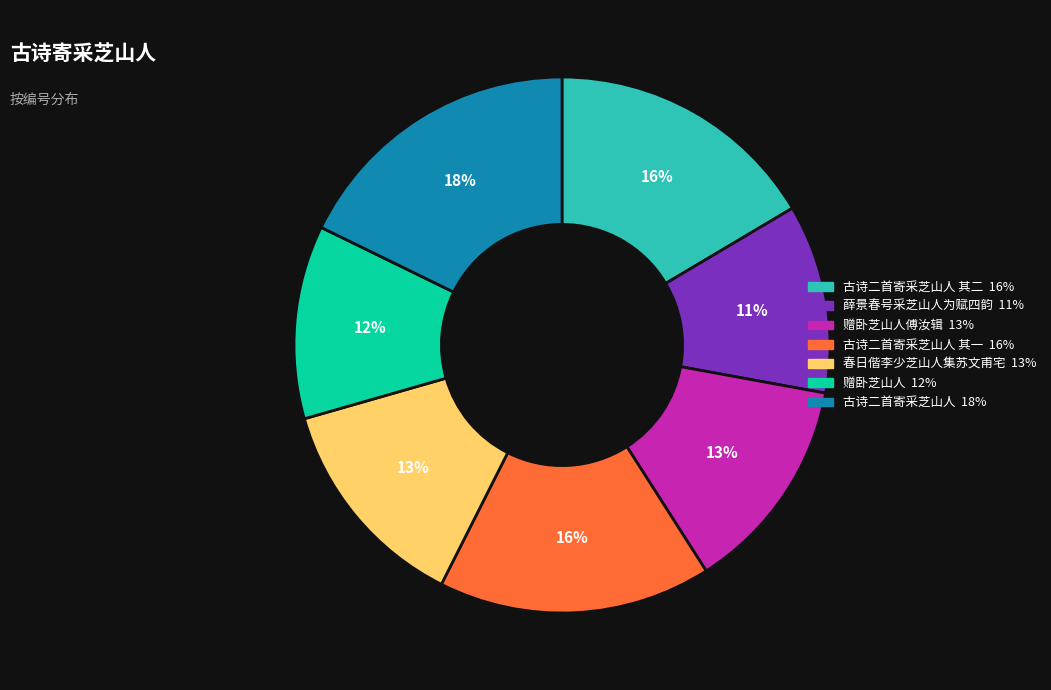

To the nearest percent, what is the average slice percentage?

14%